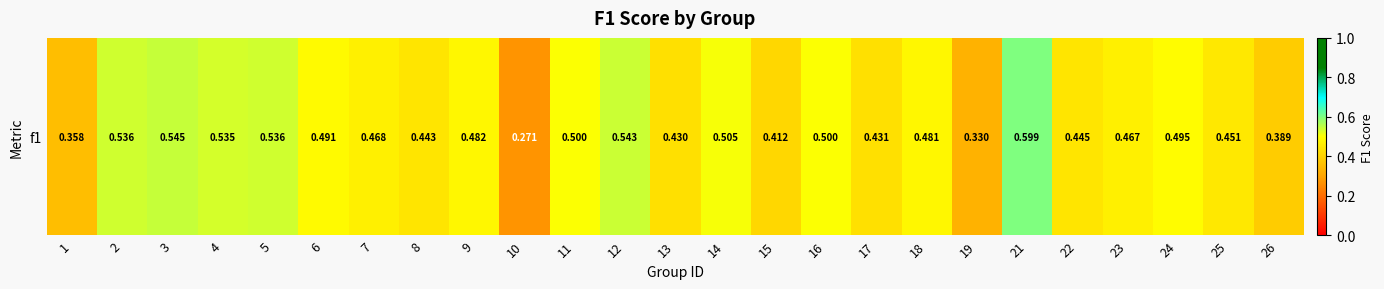

Reading left to right, what are all the values shown in this chart?

1=0.4	2=0.5	3=0.5	4=0.5	5=0.5	6=0.5	7=0.5	8=0.4	9=0.5	10=0.3	11=0.5	12=0.5	13=0.4	14=0.5	15=0.4	16=0.5	17=0.4	18=0.5	19=0.3	21=0.6	22=0.4	23=0.5	24=0.5	25=0.5	26=0.4